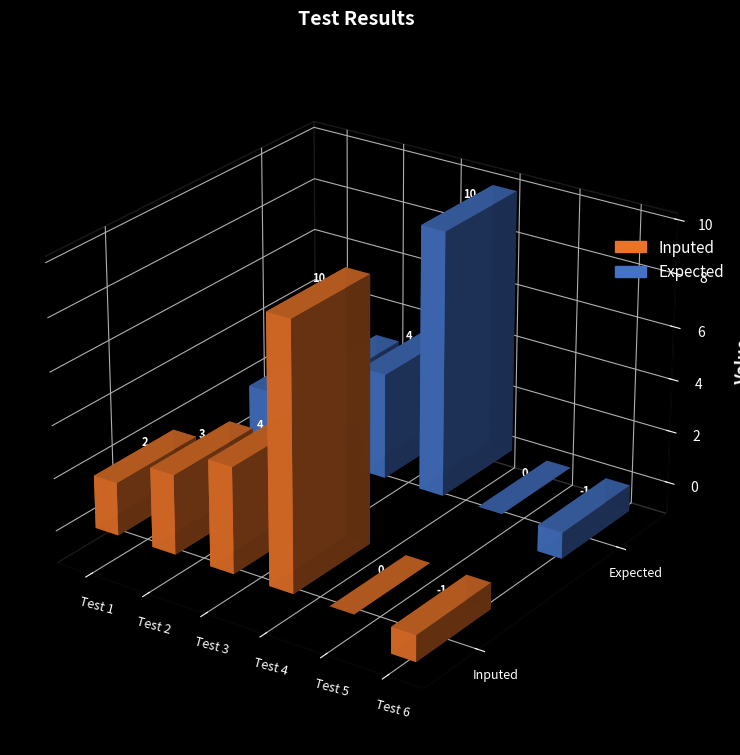

Which series changed the most between Test 2 and Test 4?

Inputed